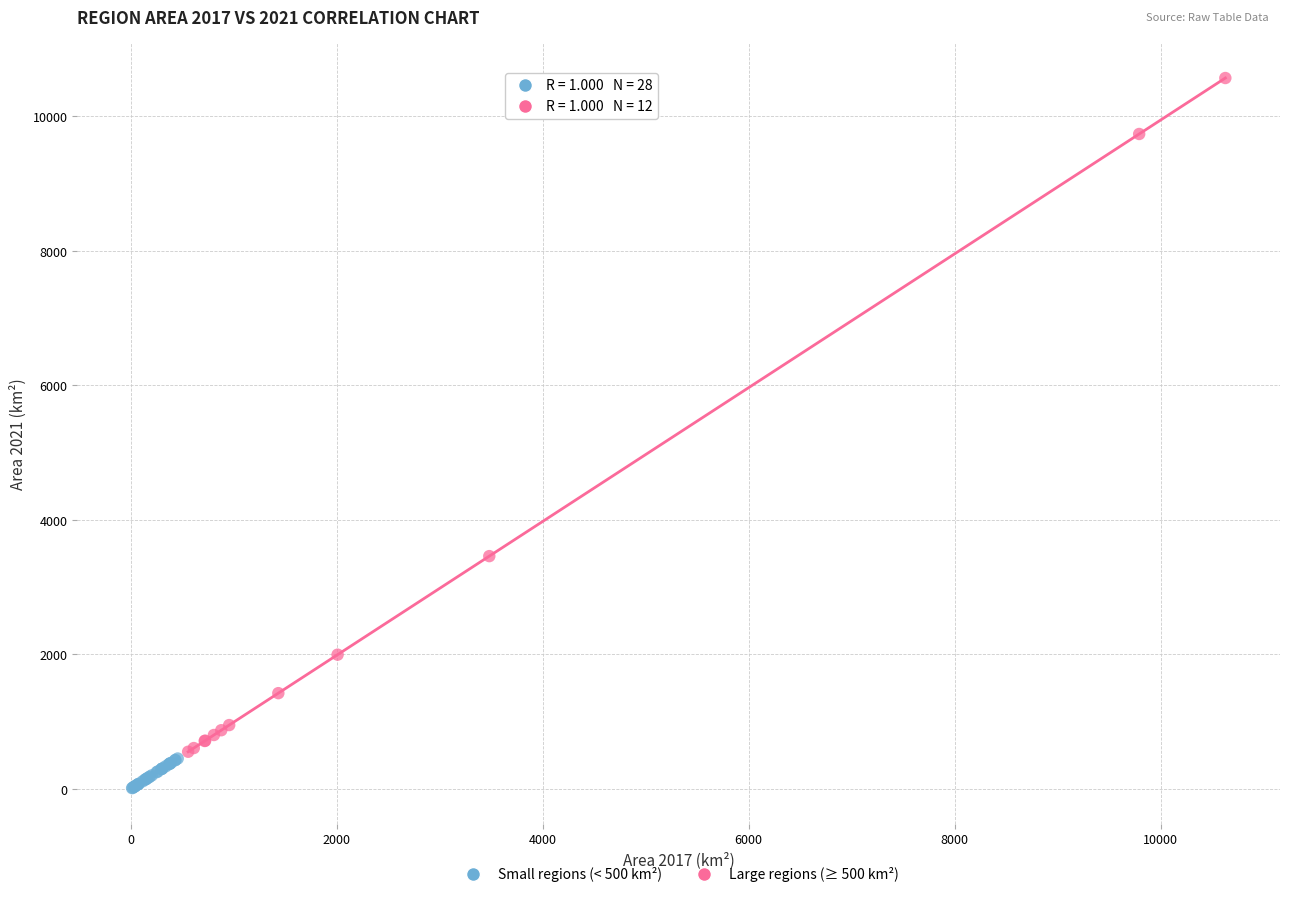

Which series has the widest spread of Y values?

Large regions (≥ 500 km²)